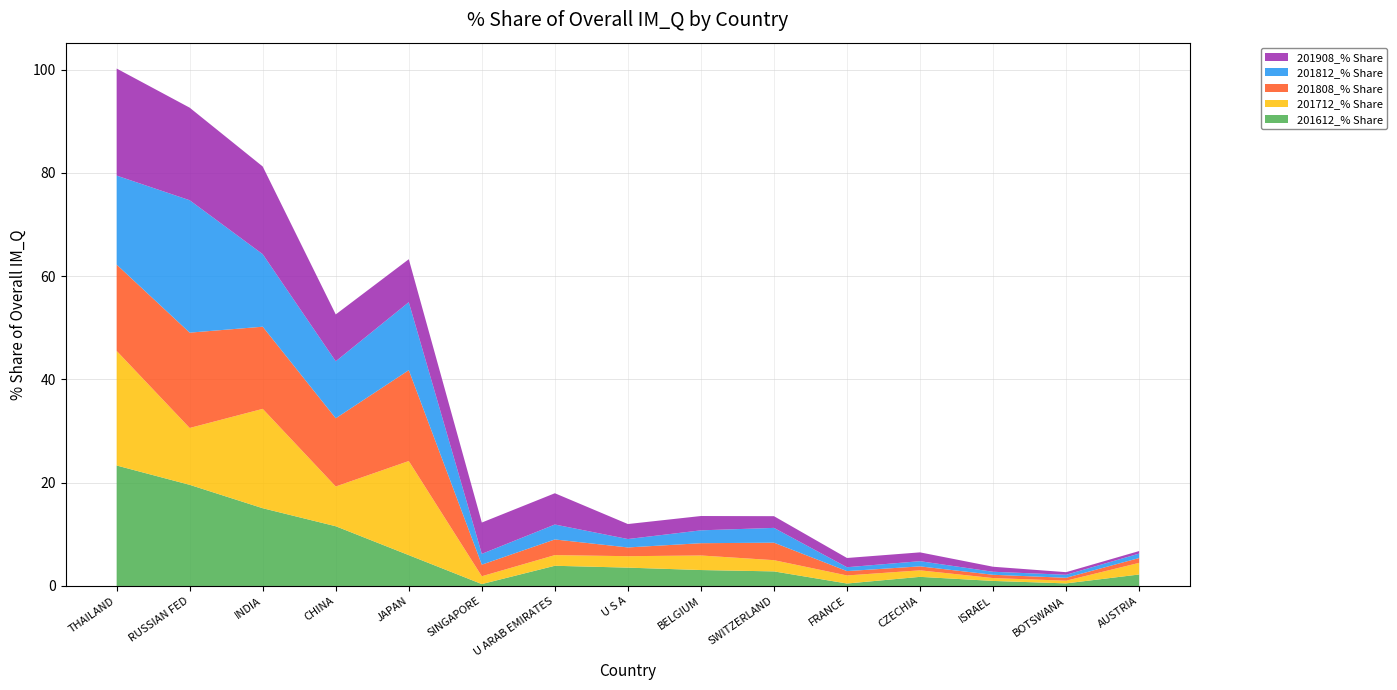

Reading left to right, list all the values displayed in this chart.

201612_% Share: THAILAND=23.3	RUSSIAN FED=19.6	INDIA=15.1	CHINA=11.6	JAPAN=6.0	SINGAPORE=0.4	U ARAB EMIRATES=3.9	U S A=3.6	BELGIUM=3.1	SWITZERLAND=2.8	FRANCE=0.5	CZECHIA=1.8	ISRAEL=1.0	BOTSWANA=0.5	AUSTRIA=2.2
201712_% Share: THAILAND=22.2	RUSSIAN FED=11.0	INDIA=19.2	CHINA=7.7	JAPAN=18.2	SINGAPORE=1.5	U ARAB EMIRATES=2.1	U S A=2.2	BELGIUM=2.8	SWITZERLAND=2.2	FRANCE=1.6	CZECHIA=1.3	ISRAEL=0.6	BOTSWANA=0.5	AUSTRIA=2.3
201808_% Share: THAILAND=16.7	RUSSIAN FED=18.5	INDIA=15.9	CHINA=13.2	JAPAN=17.6	SINGAPORE=2.2	U ARAB EMIRATES=3.0	U S A=1.7	BELGIUM=2.4	SWITZERLAND=3.4	FRANCE=0.8	CZECHIA=0.8	ISRAEL=0.6	BOTSWANA=0.6	AUSTRIA=0.9
201812_% Share: THAILAND=17.2	RUSSIAN FED=25.6	INDIA=14.1	CHINA=11.0	JAPAN=13.2	SINGAPORE=2.1	U ARAB EMIRATES=2.9	U S A=1.6	BELGIUM=2.5	SWITZERLAND=2.9	FRANCE=0.8	CZECHIA=1.0	ISRAEL=0.6	BOTSWANA=0.6	AUSTRIA=0.9
201908_% Share: THAILAND=20.7	RUSSIAN FED=17.9	INDIA=17.0	CHINA=9.1	JAPAN=8.3	SINGAPORE=6.1	U ARAB EMIRATES=6.1	U S A=2.9	BELGIUM=2.8	SWITZERLAND=2.3	FRANCE=1.8	CZECHIA=1.7	ISRAEL=1.0	BOTSWANA=0.5	AUSTRIA=0.5